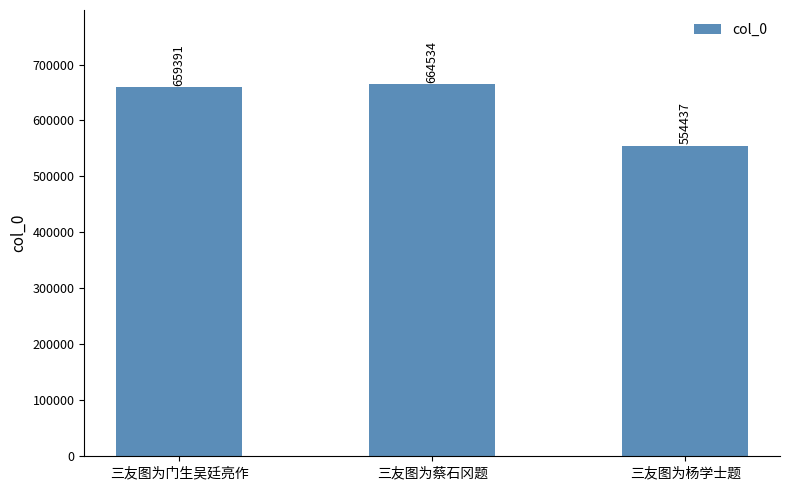

At which category does the chart reach its peak across all series?

三友图为蔡石冈题